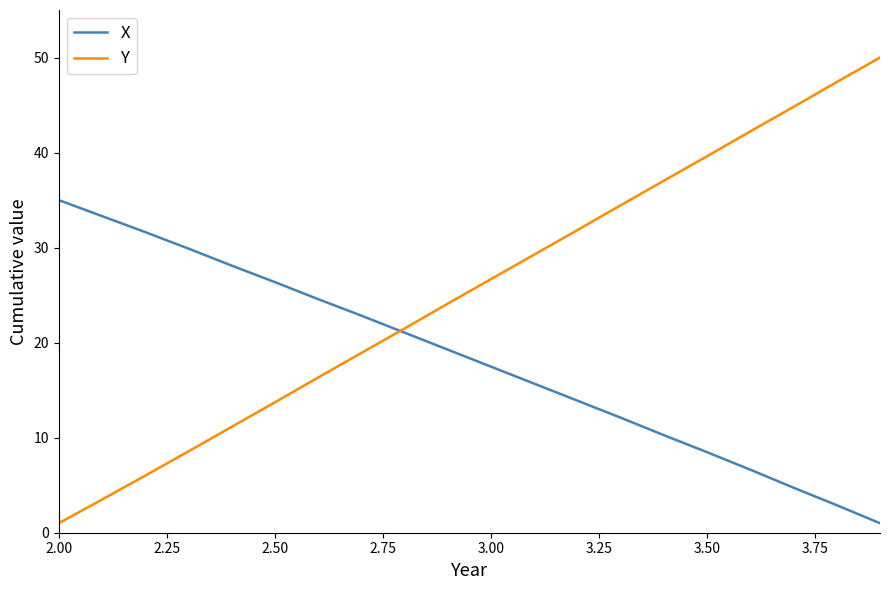

True or false: Y has more than 2 points higher than both neighbors.

False